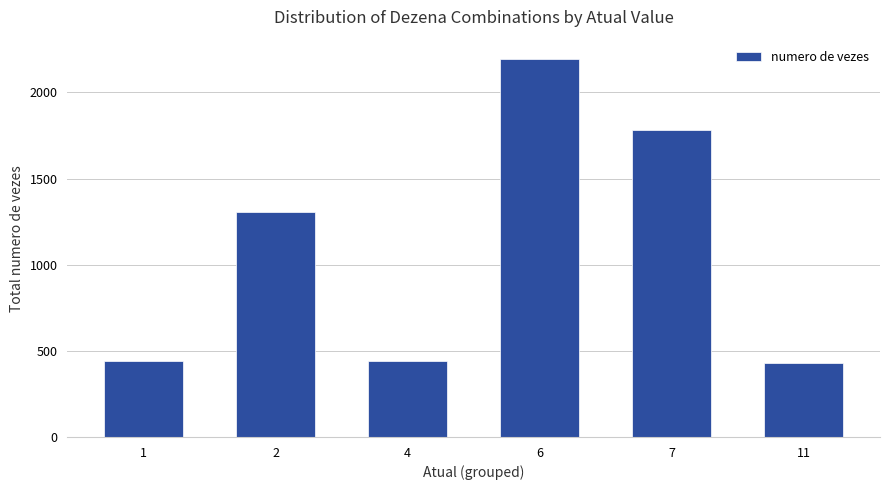

Approximately how many times larger is the value at 6 compared to 1?

5.0